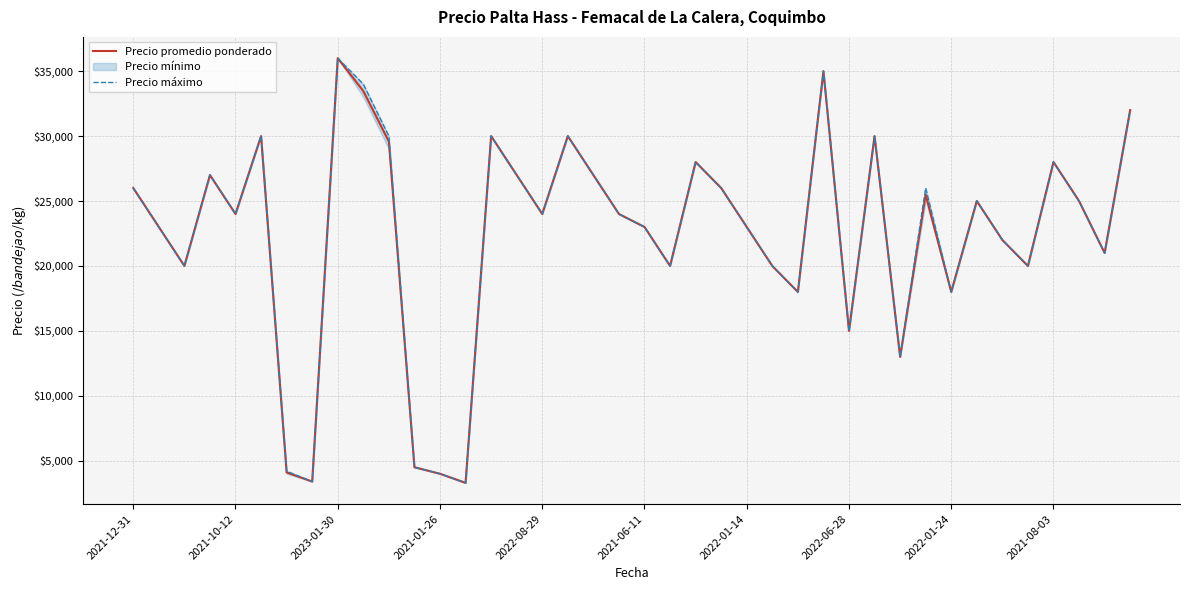

Reading left to right, transcribe all the data shown in this chart.

Precio promedio ponderado: 26000	23000	20000	27000	24000	30000	4104	3400	36000	33467	29578	4500	4000	3300	30000	27000	24000	30000	27000	24000	23000	20000	28000	26000	23000	20000	18000	35000	15000	30000	13000	25500	18000	25000	22000	20000	28000	25000	21000	32000
Precio máximo: 26000	23000	20000	27000	24000	30000	4200	3400	36000	34000	30000	4500	4000	3300	30000	27000	24000	30000	27000	24000	23000	20000	28000	26000	23000	20000	18000	35000	15000	30000	13000	26000	18000	25000	22000	20000	28000	25000	21000	32000